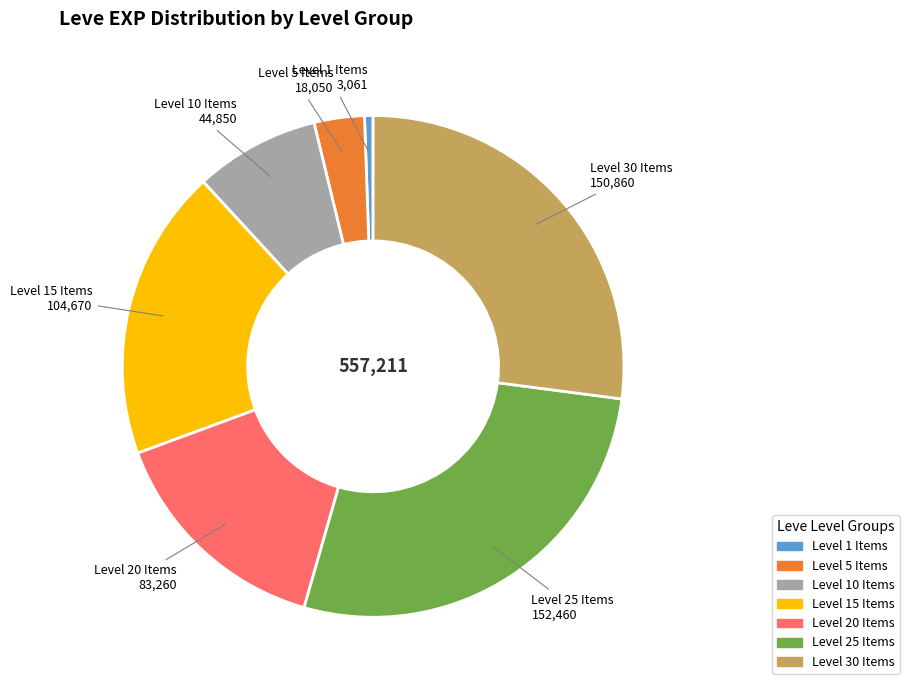

Does any single category account for the majority?

No